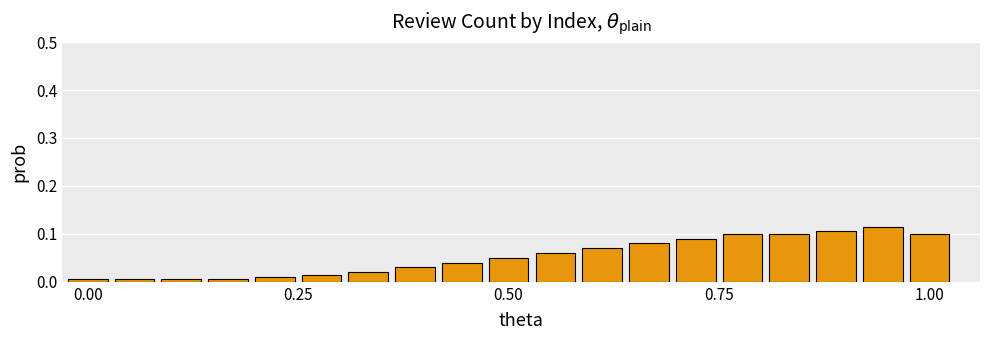

What is the sum of all values?

1.0